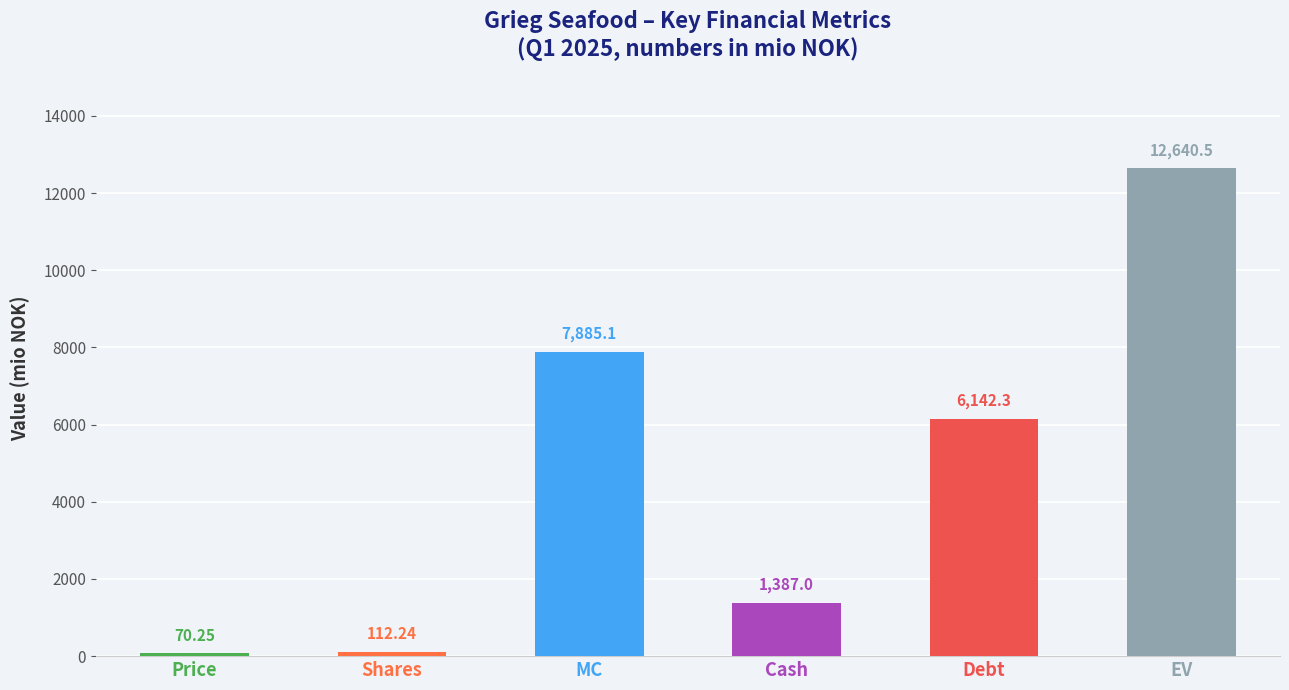

List the labels in order of value, smallest first.

Price, Shares, Cash, Debt, MC, EV